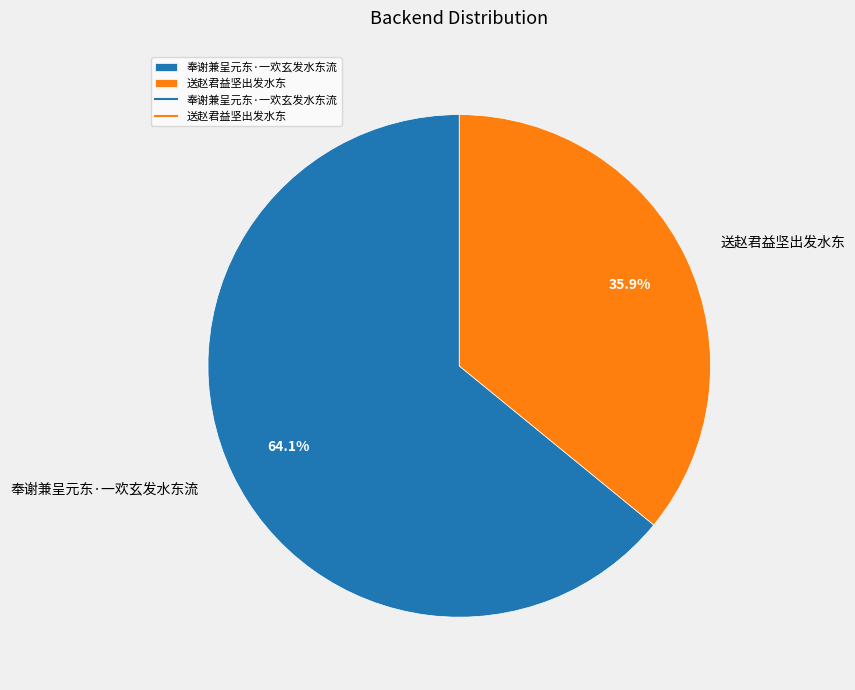

To the nearest percent, what percentage of the pie is 奉谢兼呈元东·一欢玄发水东流?

64%